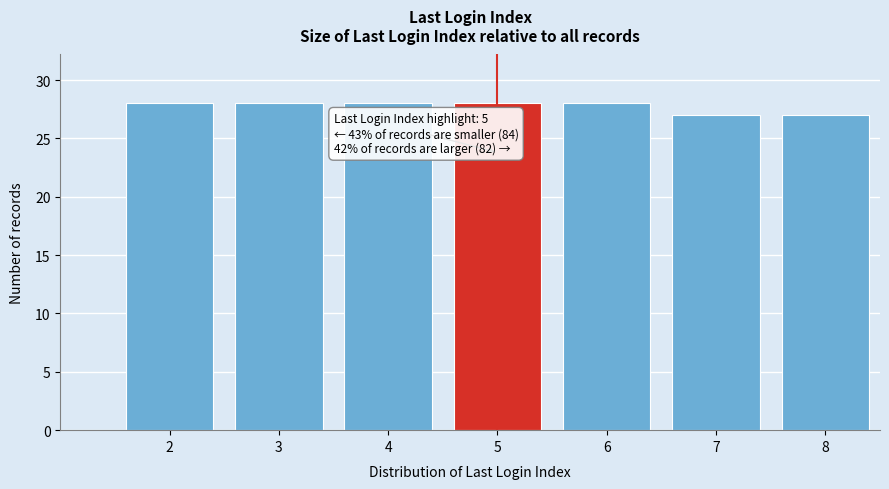

Reading right to left, transcribe all the data shown in this chart.

27	27	28	28	28	28	28